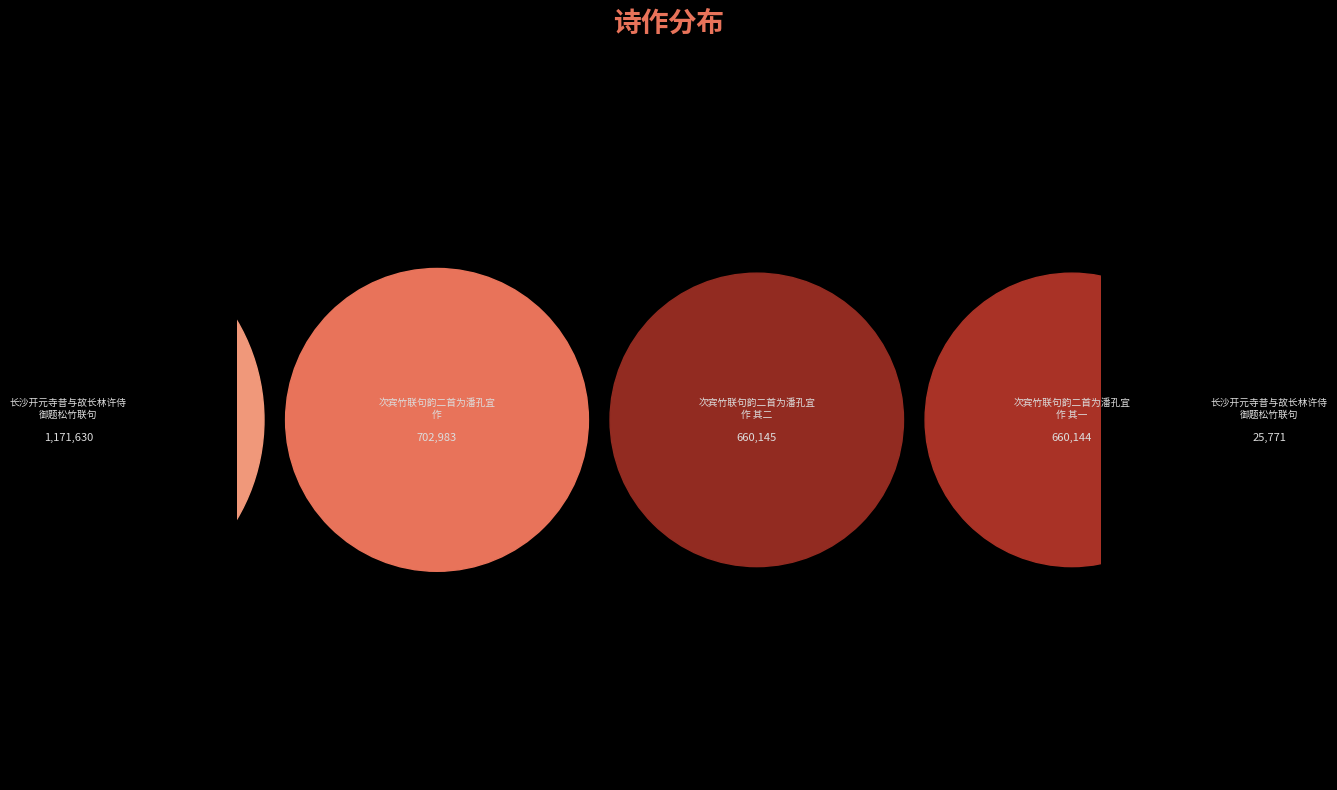

What is the ratio of the value at 次宾竹联句韵二首为潘孔宜作 其一 to the value at 次宾竹联句韵二首为潘孔宜作?

0.9